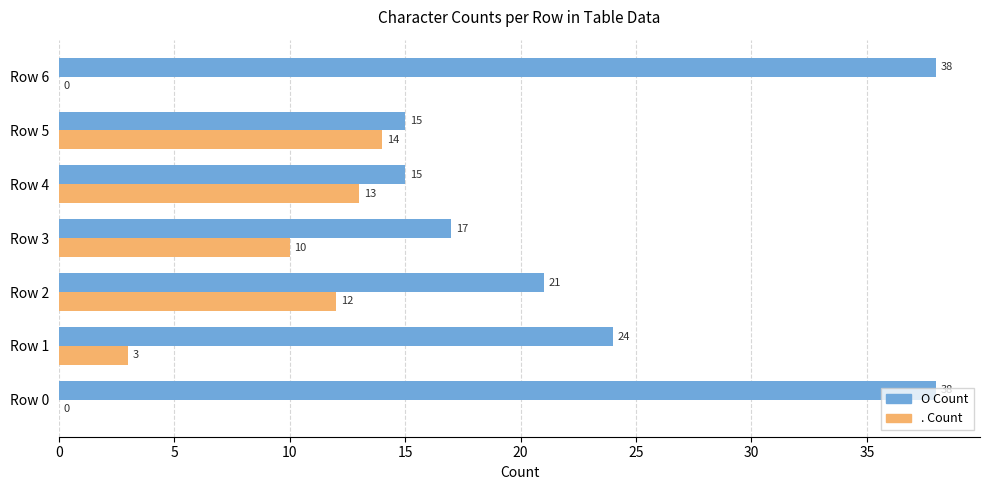

What is the sum of the . Count values at Row 2 and Row 1?

15